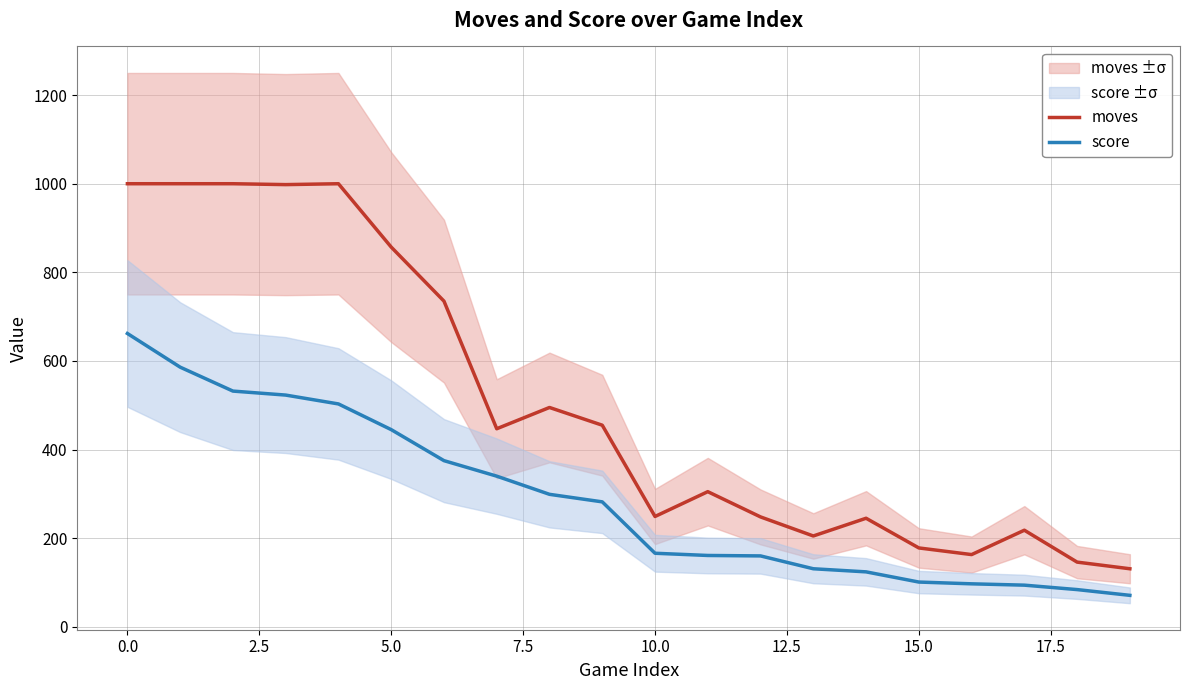

List the series in order of their overall mean, highest first.

moves, score